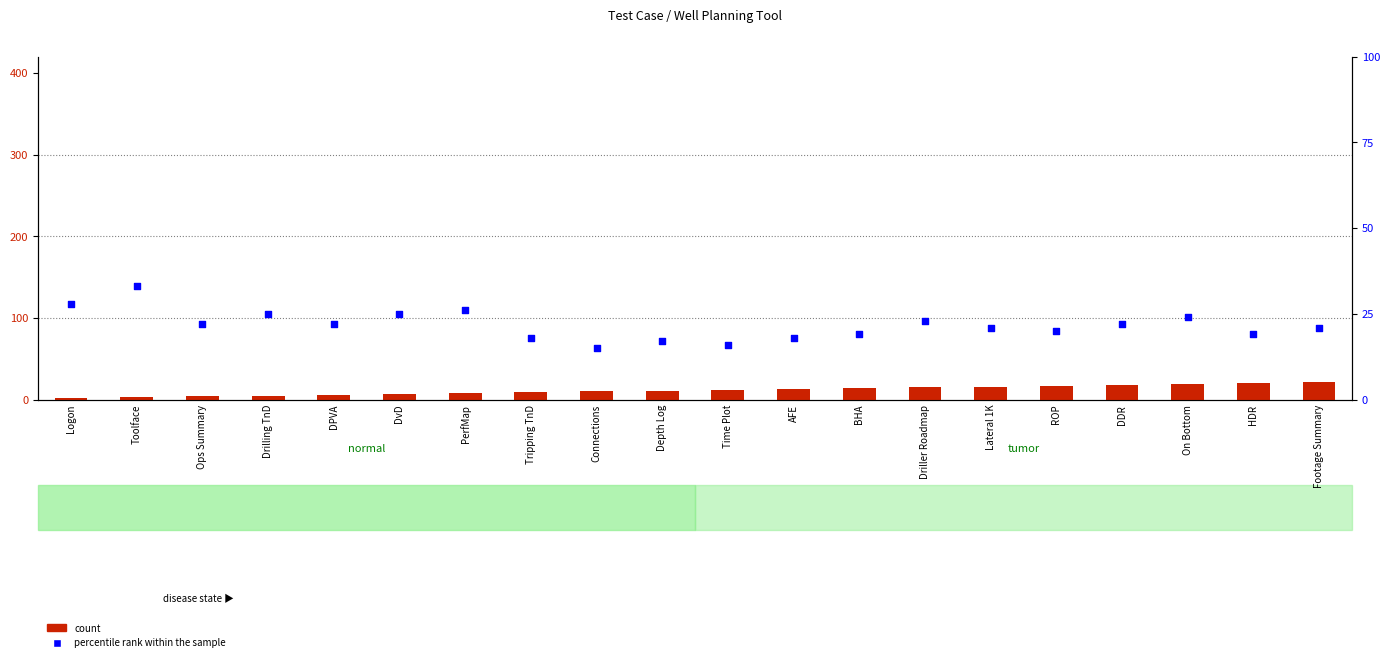

At how many categories does at least one series exceed 14?

20